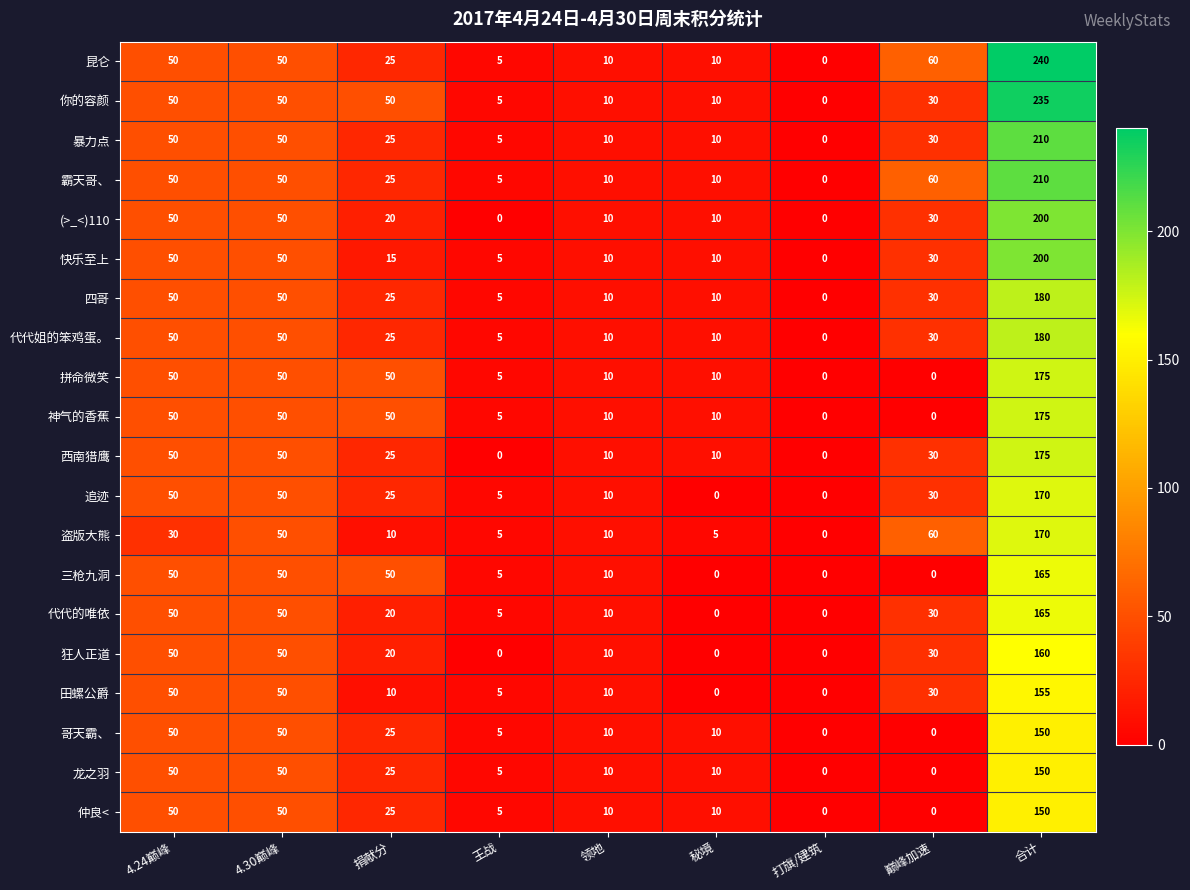

What is the sum of all (>_<)110 values?

370